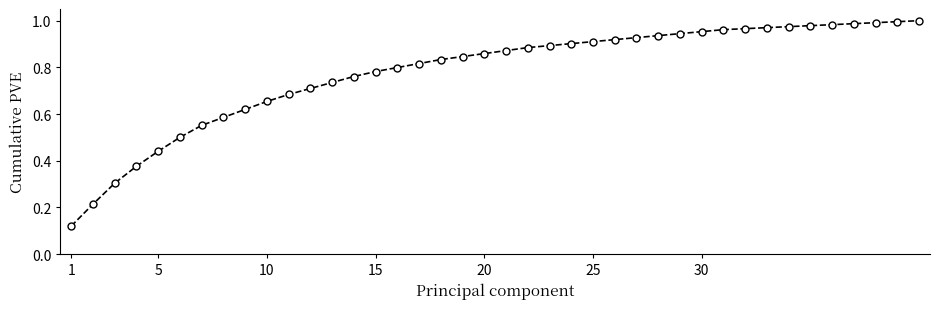

The chart shows a value of 0.2 at 5. True or false?

False